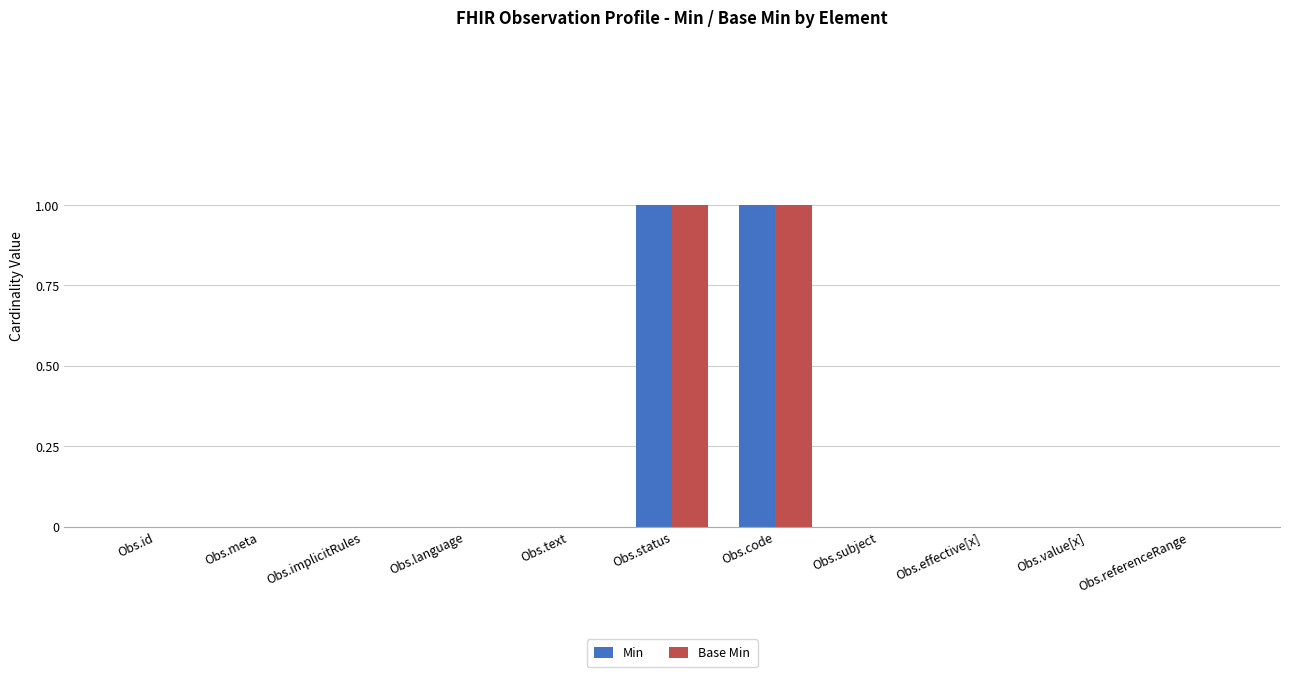

The value of Base Min at Obs.implicitRules is 1. True or false?

False